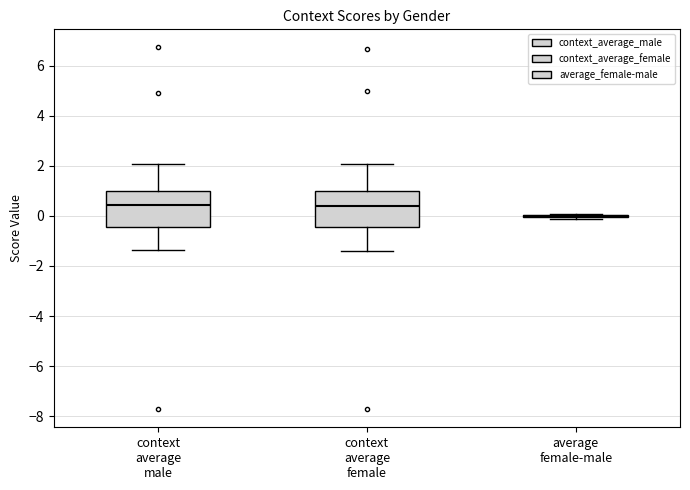

Reading left to right, transcribe this box plot: for each box, give where its median line is, the range the box spans, and where its two whiskers end, as read against the y-axis. The values are not printed on the chart, so give them approximately, as read against the axis.

context average male: median 0.4, box -0.4 to 1.0, whiskers -1.4 to 2.0
context average female: median 0.4, box -0.4 to 1.0, whiskers -1.4 to 2.0
average female-male: box collapsed to a line at 0.0, whiskers -0.2 to 0.0